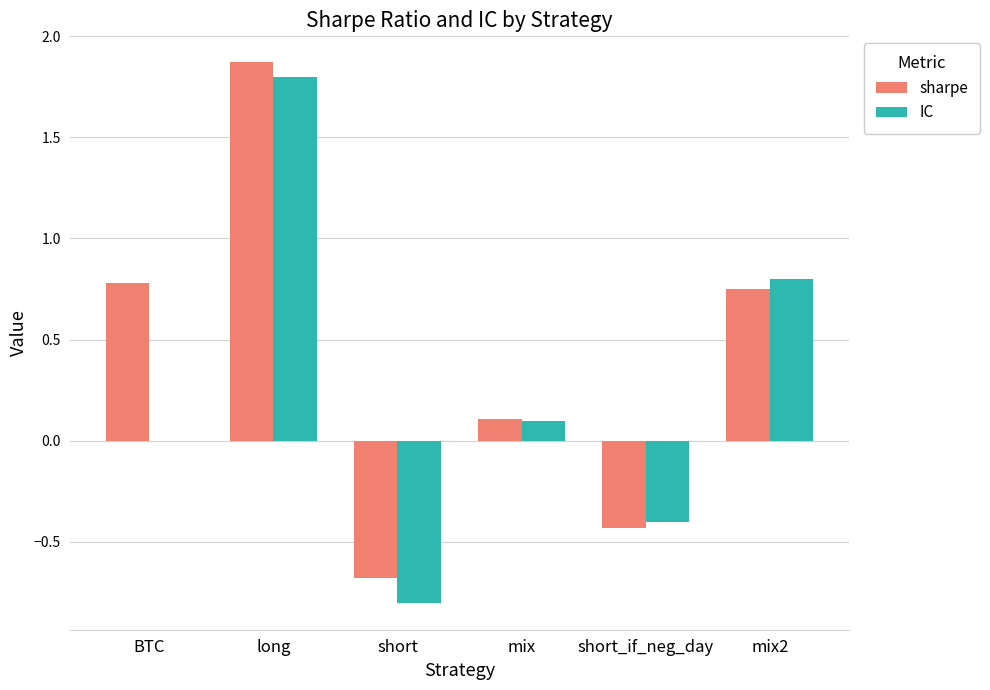

Which series has the largest range (max minus min)?

IC